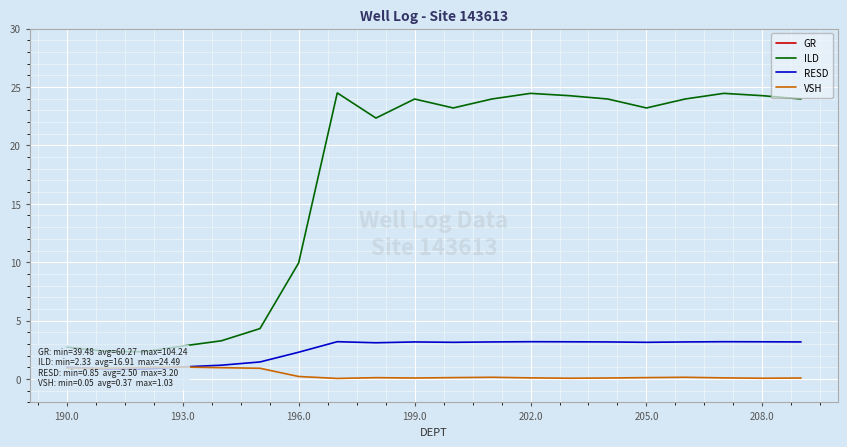

What is the difference between the ILD values at 205.0 and 190.0?

1.6